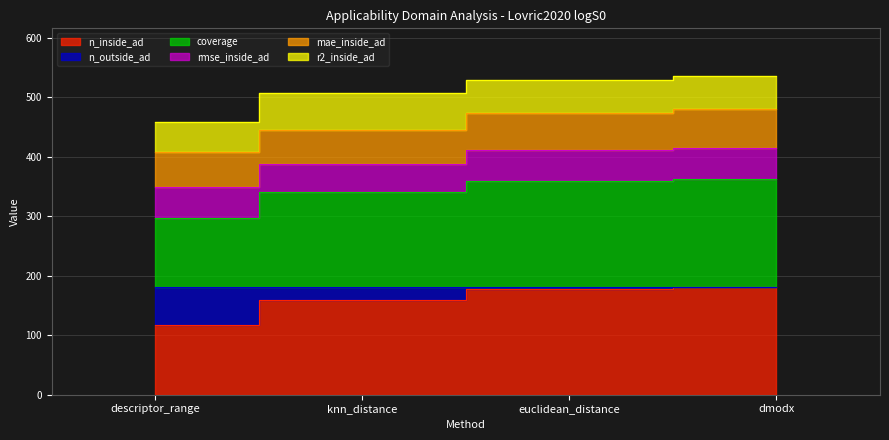

At which label does coverage first exceed 529?

euclidean_distance